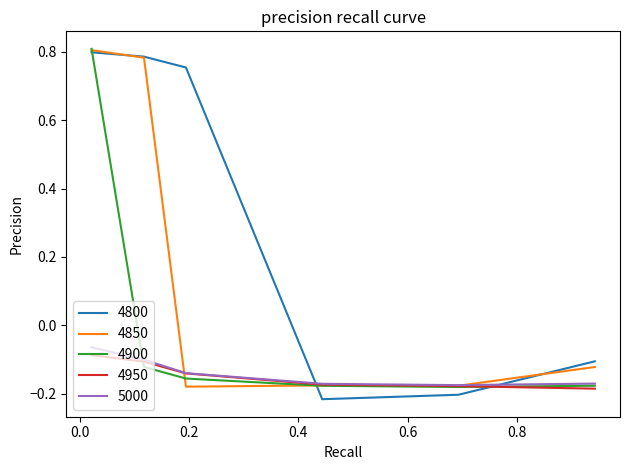

Which series has the widest spread of values?

4800